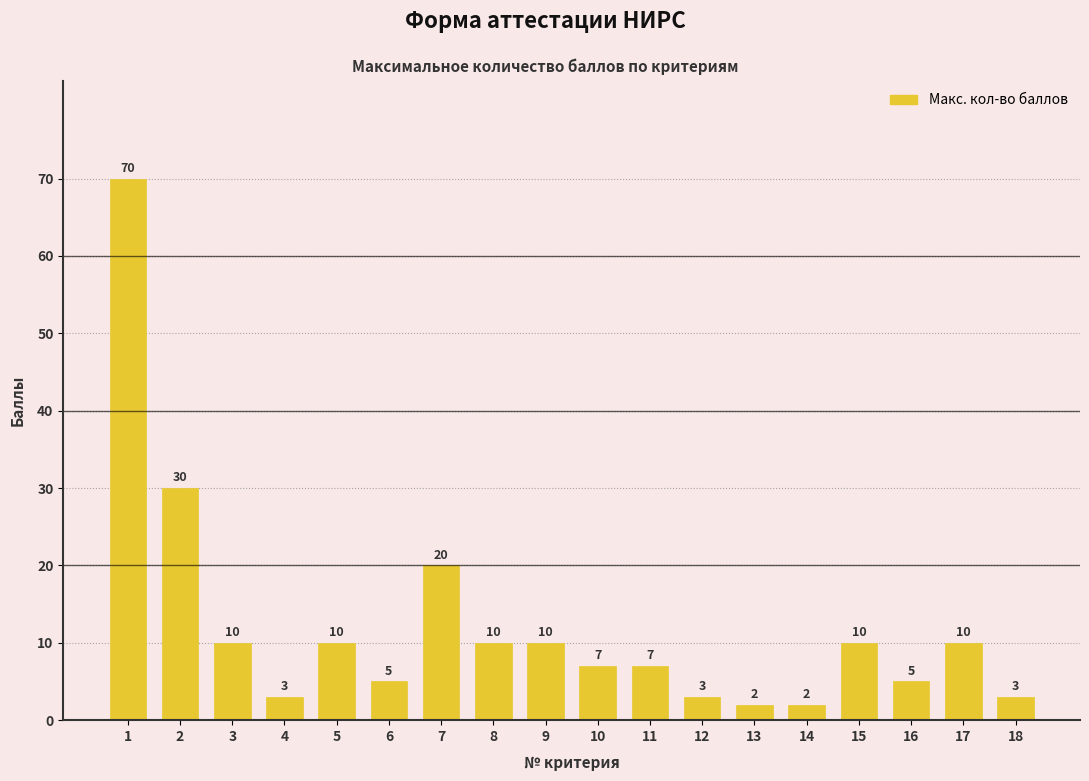

Reading left to right, what are all the values shown in this chart?

1=70	2=30	3=10	4=3	5=10	6=5	7=20	8=10	9=10	10=7	11=7	12=3	13=2	14=2	15=10	16=5	17=10	18=3